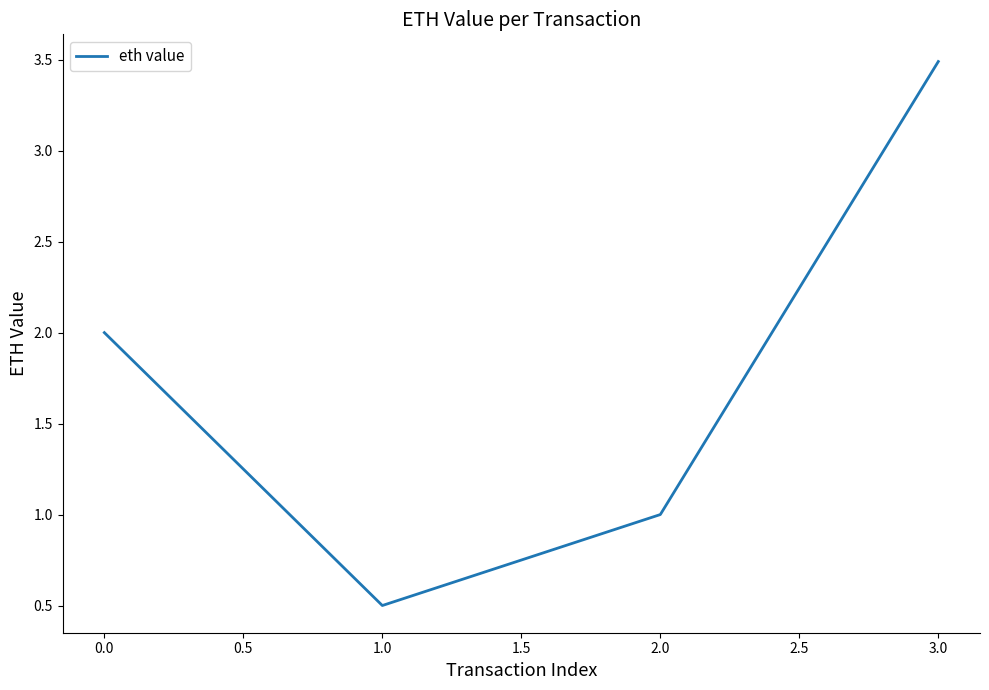

How many values are below 2?

2